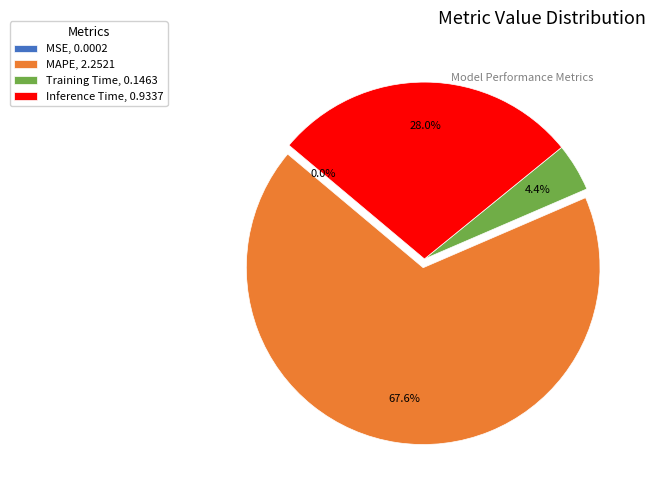

What percentage is NOT represented by Inference Time, 0.9337?

72.0%